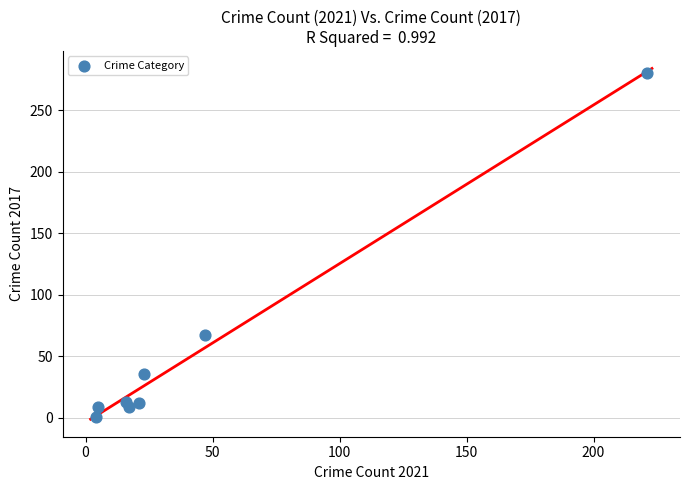

What Y value in the scatter plot is closest to 140?

67